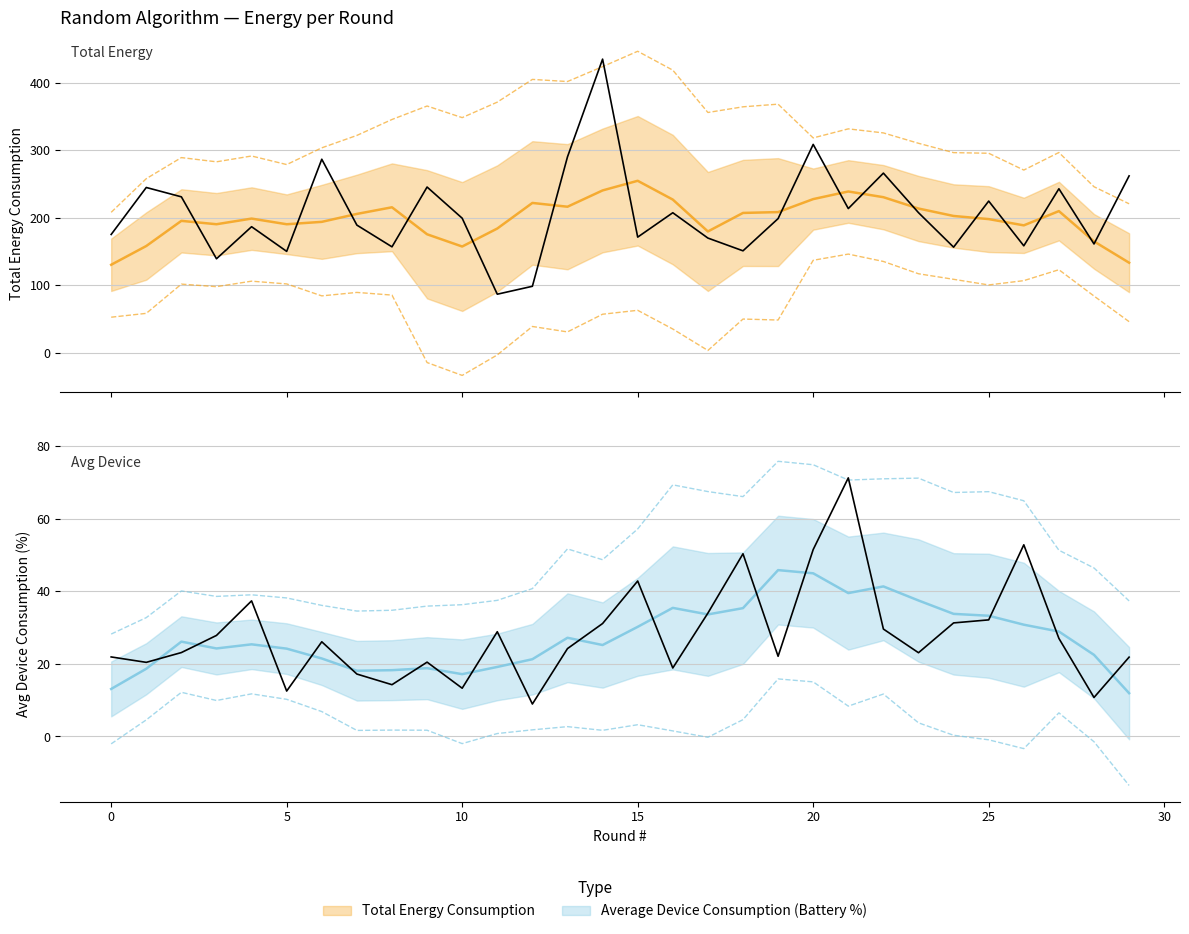

What value does the Average Device Consumption (Battery %) series have at 10?

13.3